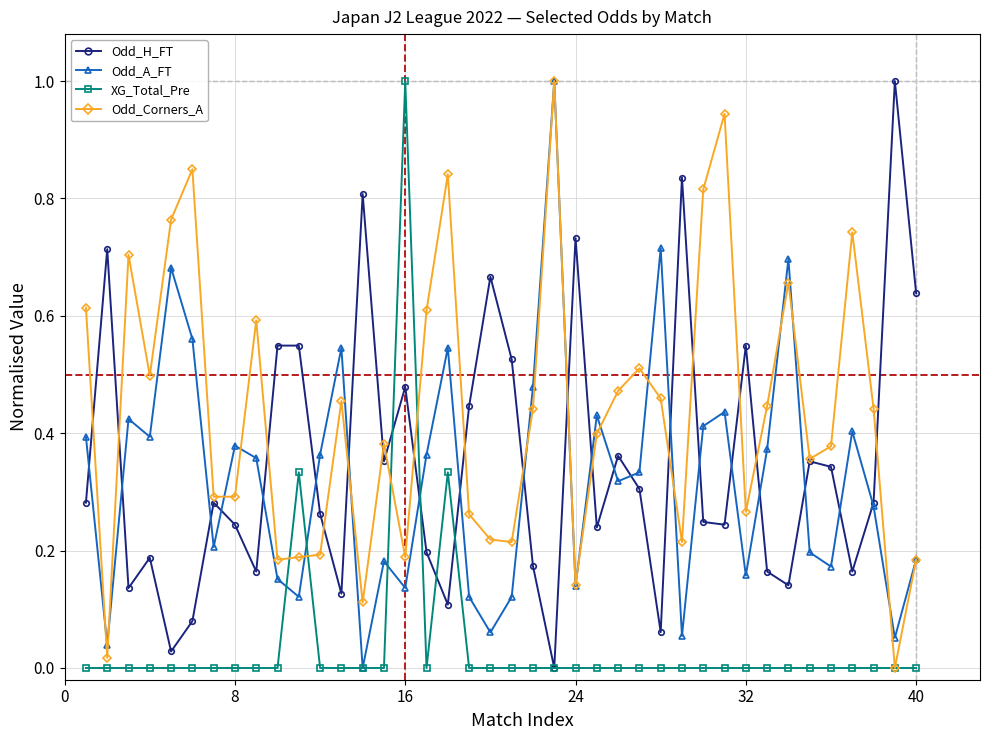

True or false: Odd_A_FT has more than 2 interior local peaks.

True